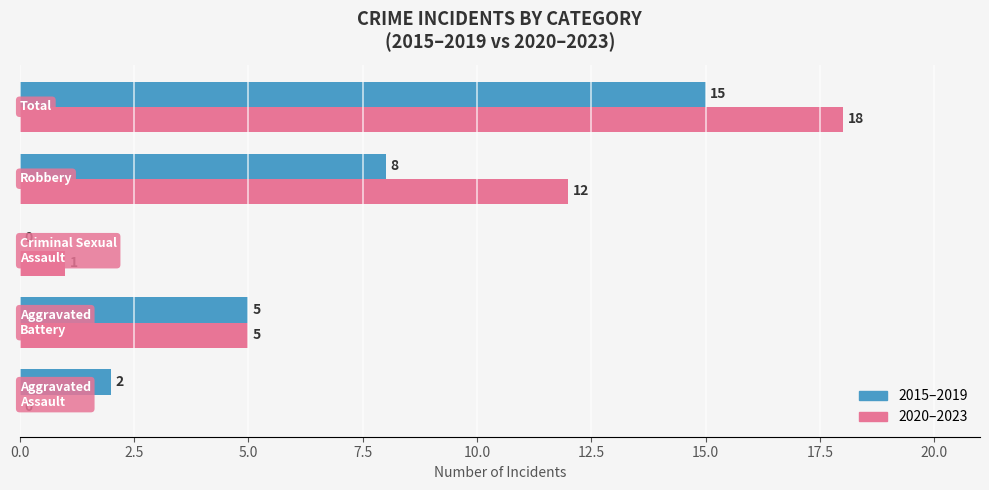

How many values in 2020–2023 are above zero?

4